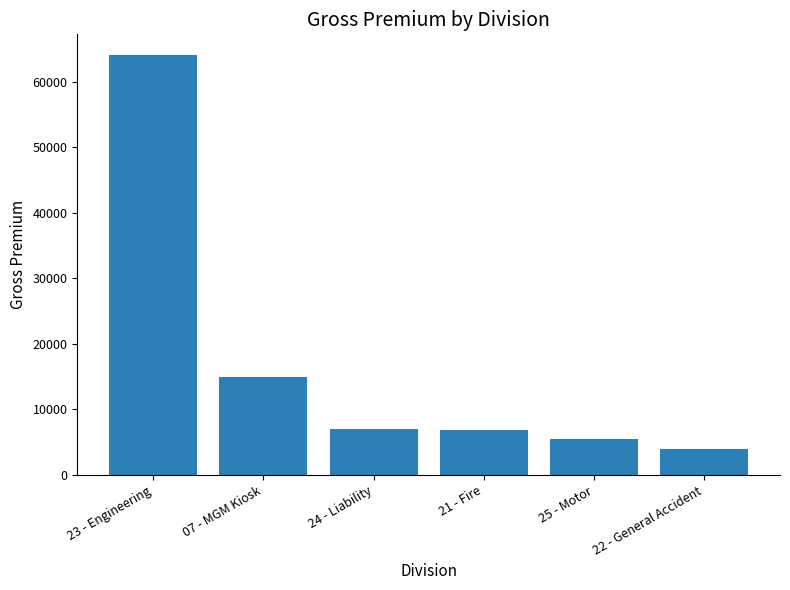

What is the change in value from 23 - Engineering to 21 - Fire?

-57136